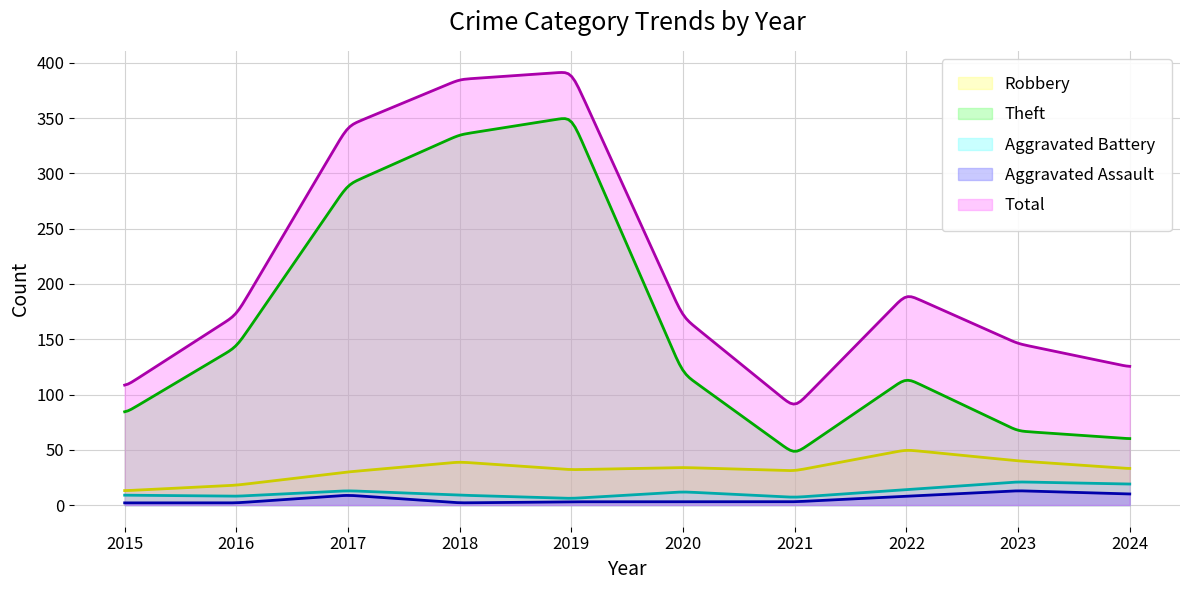

Where is Total nearest to the value 240?

2022